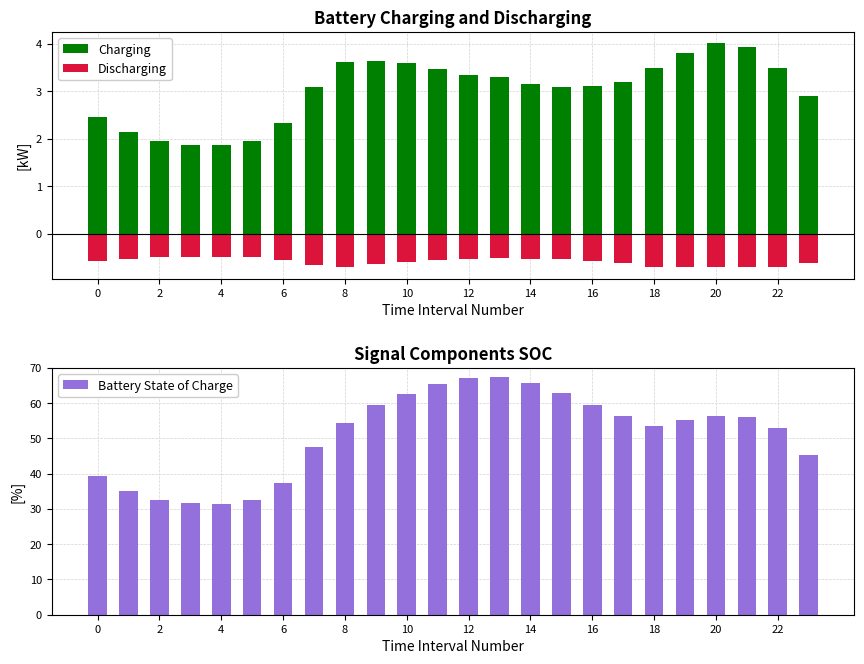

What is the lowest value of the Battery State of Charge series?

31.5